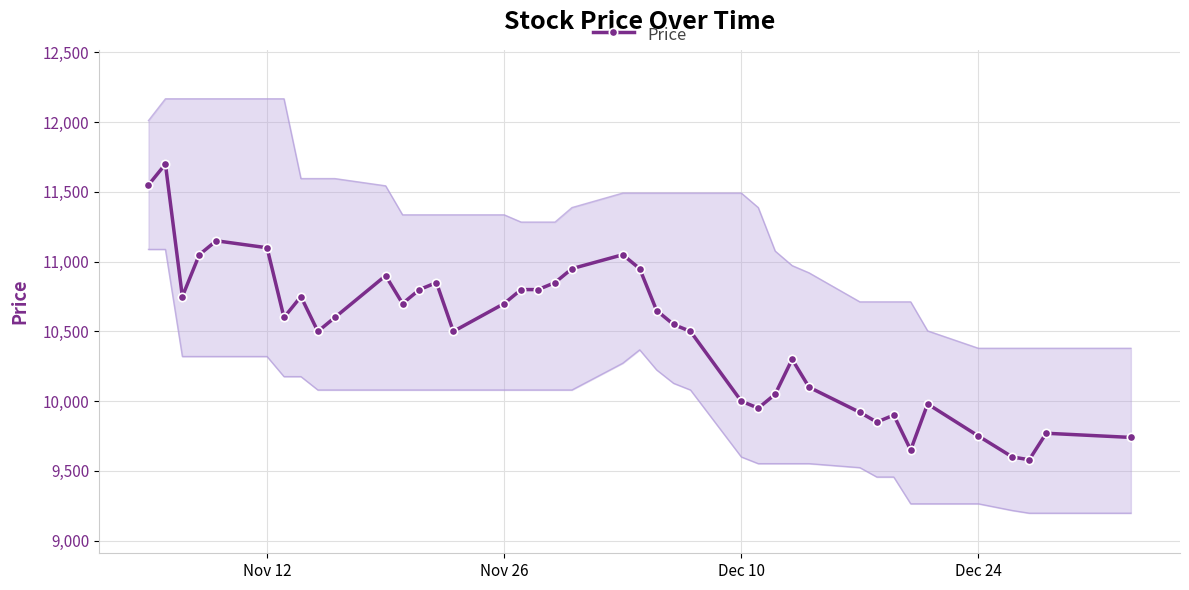

What is the average value?

10486